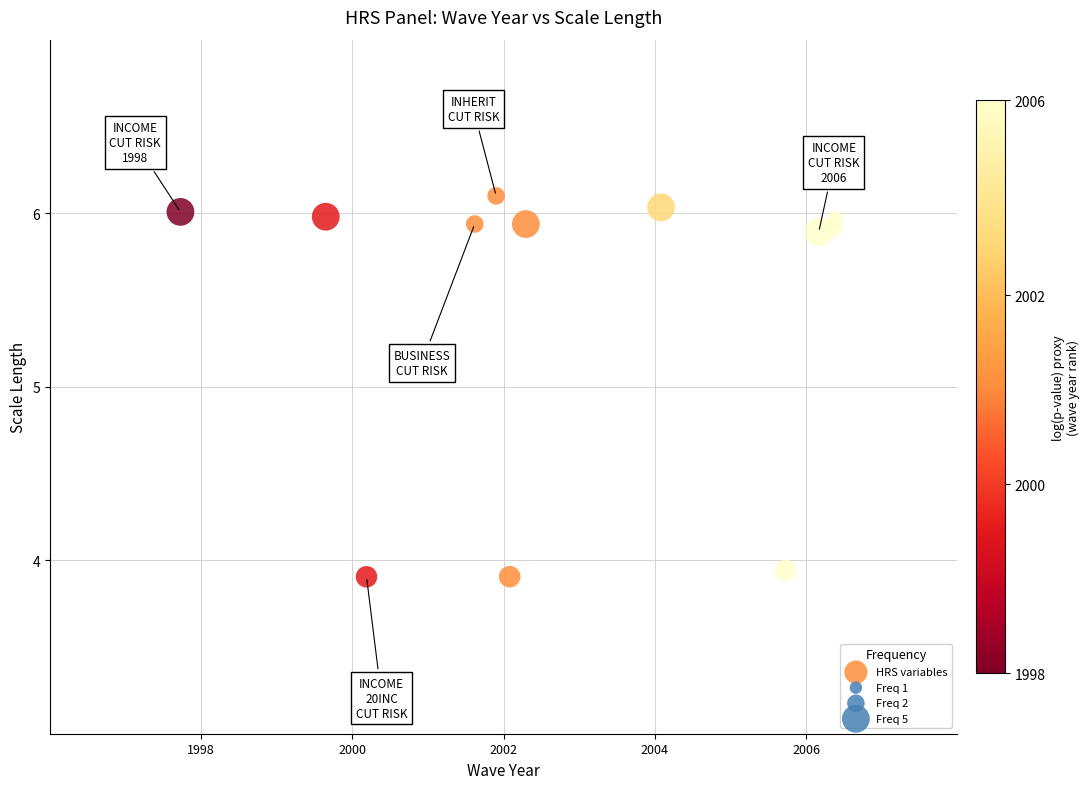

What is the average X value?

2002.8